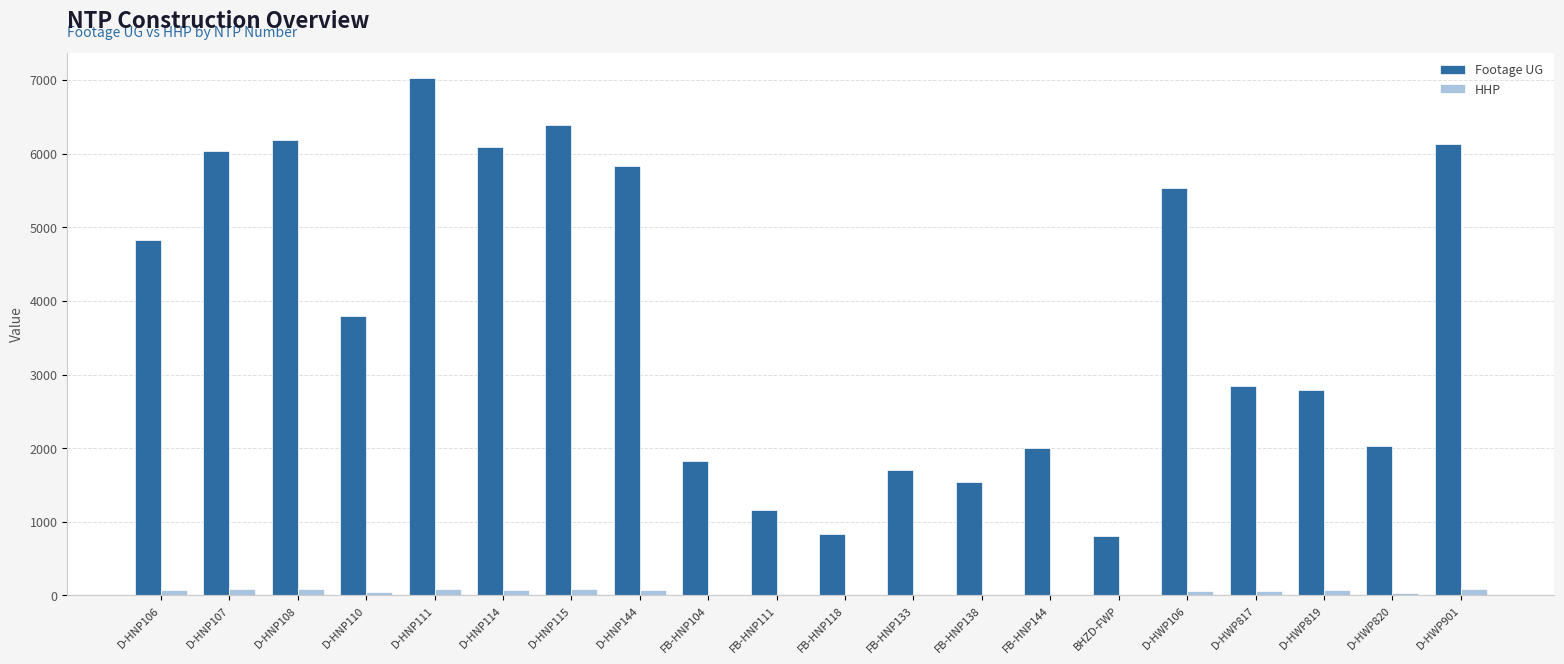

What is the maximum value shown in the chart?

7020